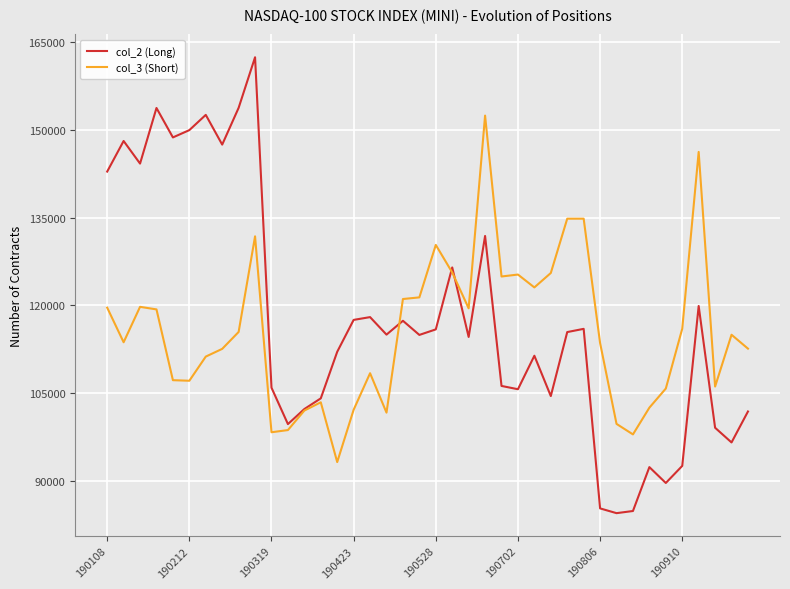

What is the smallest value displayed?

84587